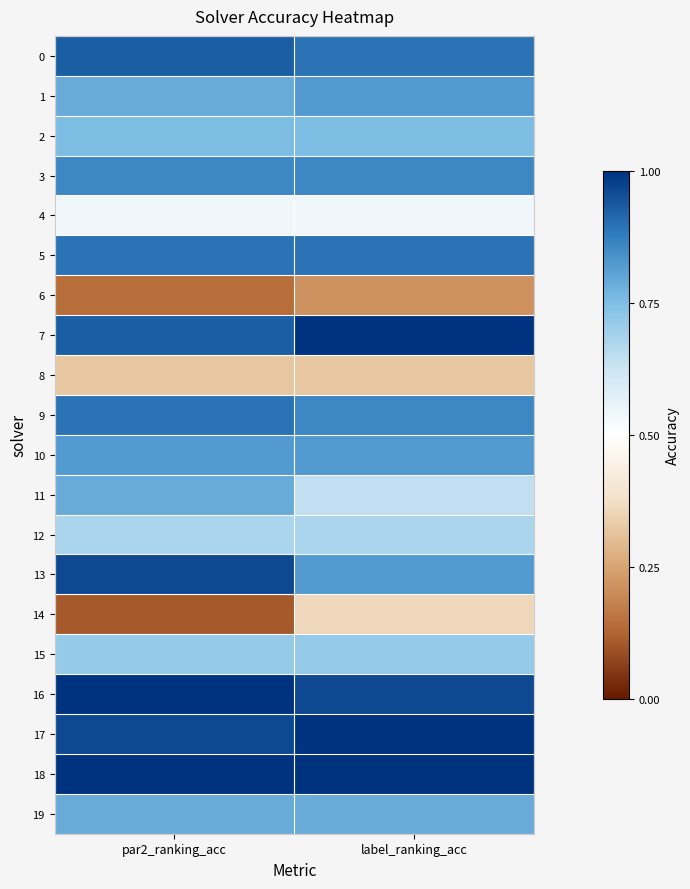

What is the total value across all series at label_ranking_acc?

14.9